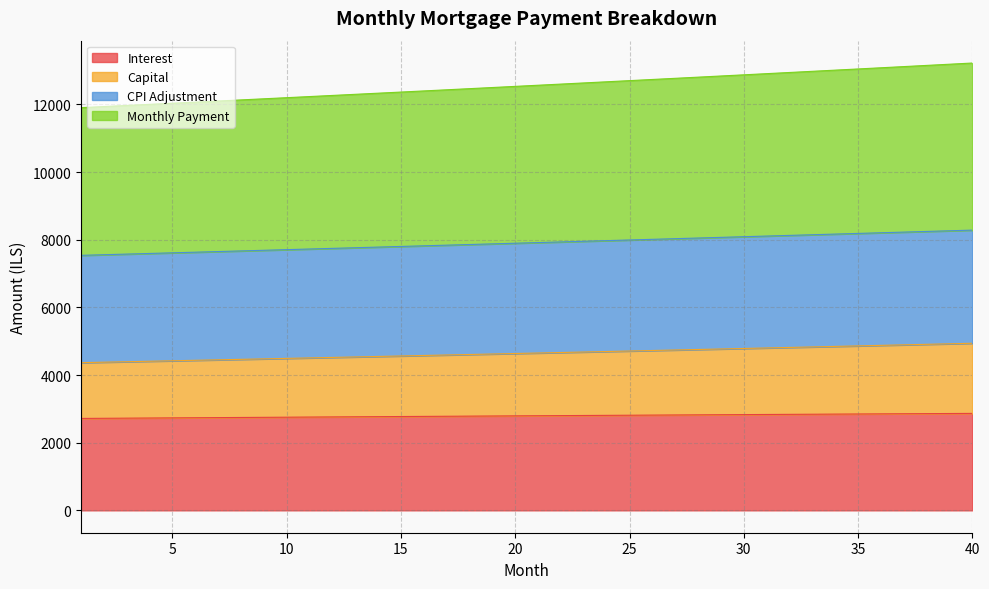

Which series changed the most between 27 and 31?

month_payment